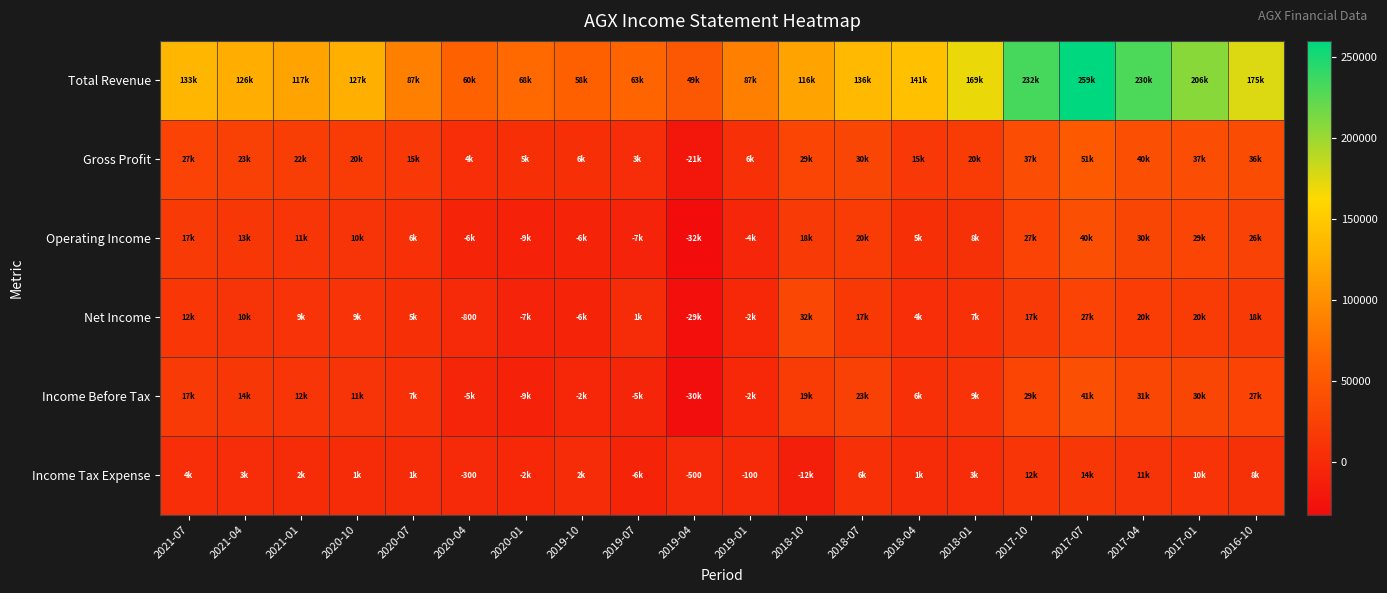

What is the highest value of the Income Before Tax series?

41900